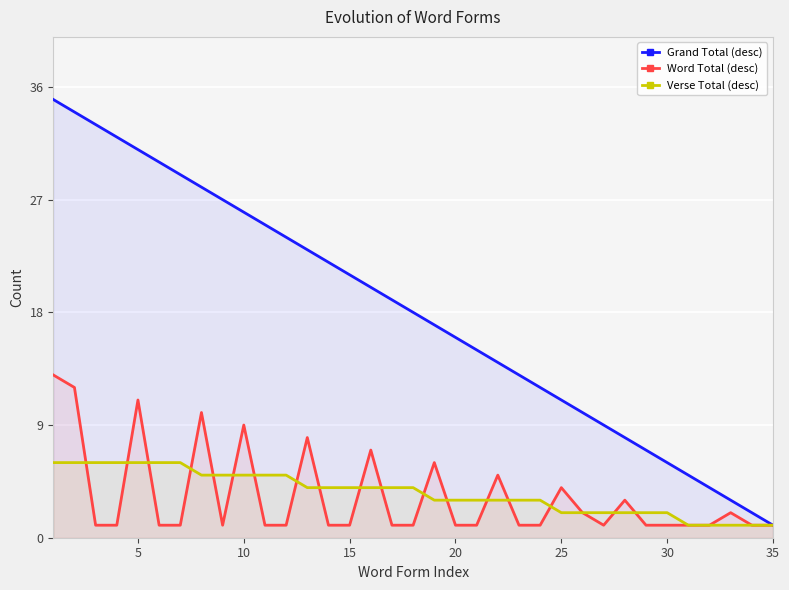

What is the maximum value for Grand Total (desc)?

35